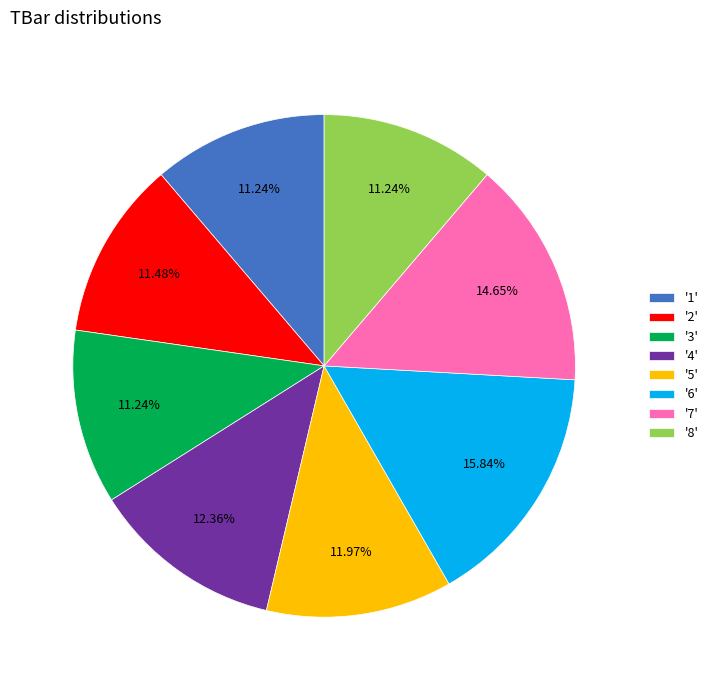

What is the ratio of the value at '4' to the value at '7'?

0.8